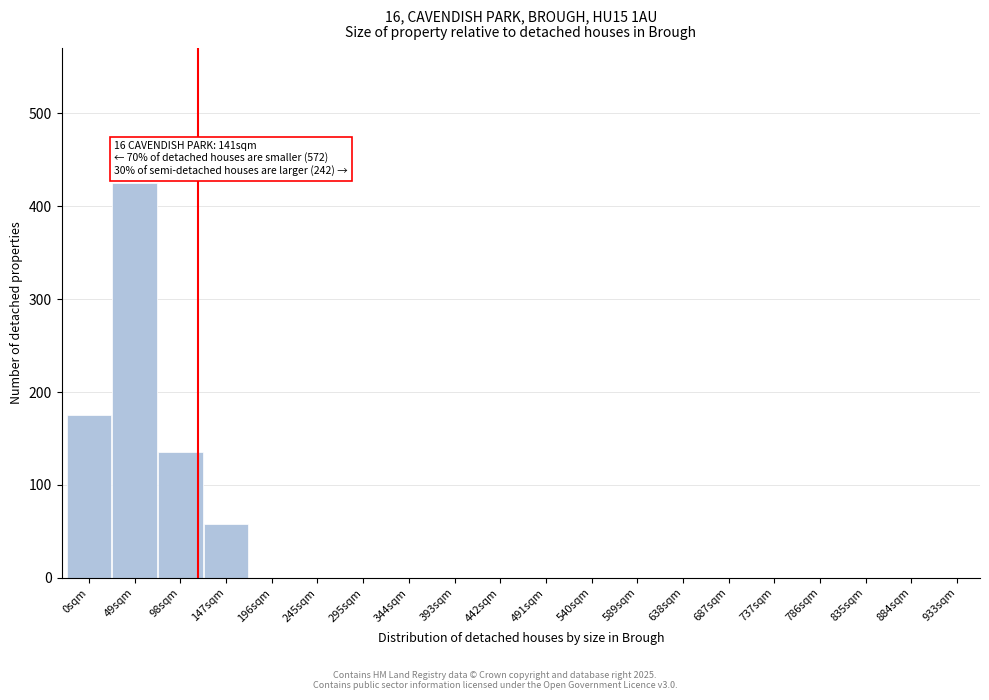

Reading right to left, what are all the values shown in this chart?

933sqm=0	884sqm=0	835sqm=0	786sqm=0	737sqm=0	687sqm=0	638sqm=0	589sqm=0	540sqm=0	491sqm=0	442sqm=0	393sqm=0	344sqm=0	295sqm=0	245sqm=0	196sqm=0	147sqm=58	98sqm=135	49sqm=425	0sqm=175